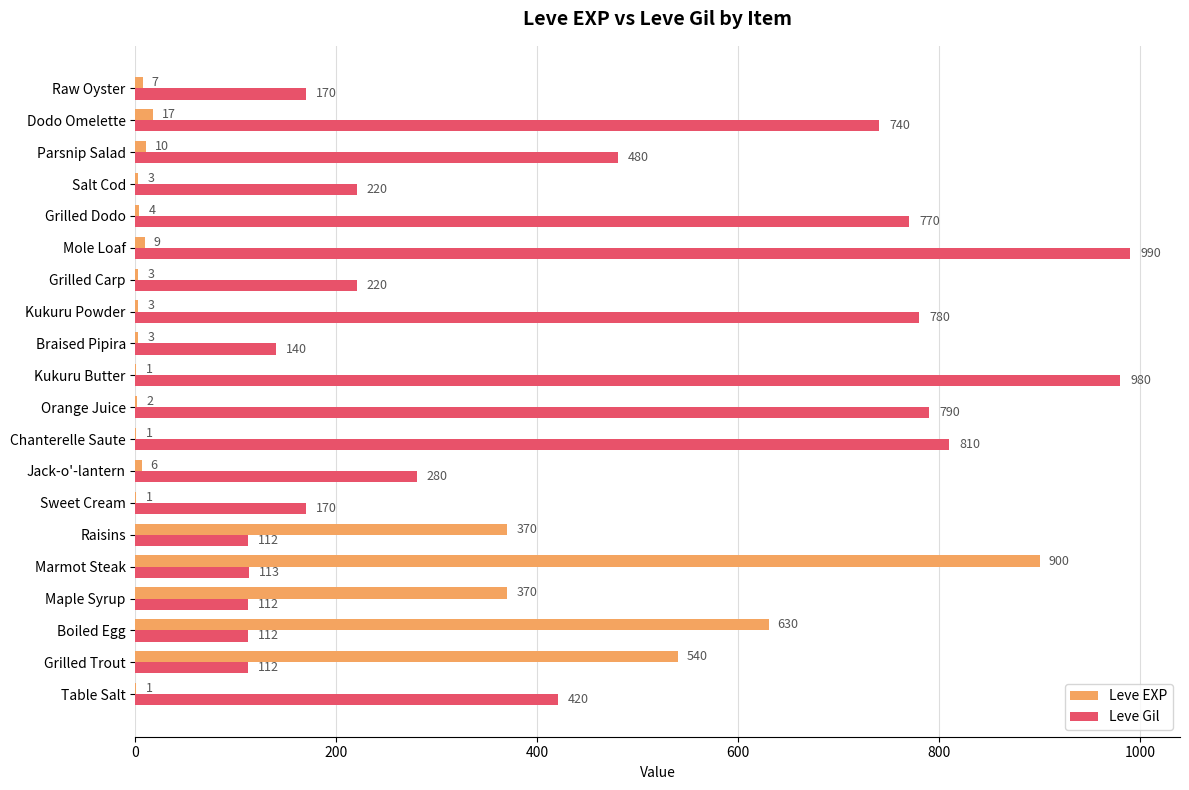

True or false: Leve Gil has a value of 113 at Marmot Steak.

True